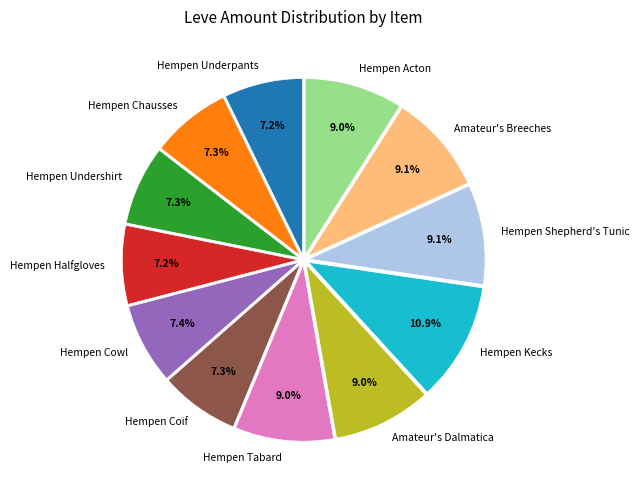

Count the number of slices in the pie.

12